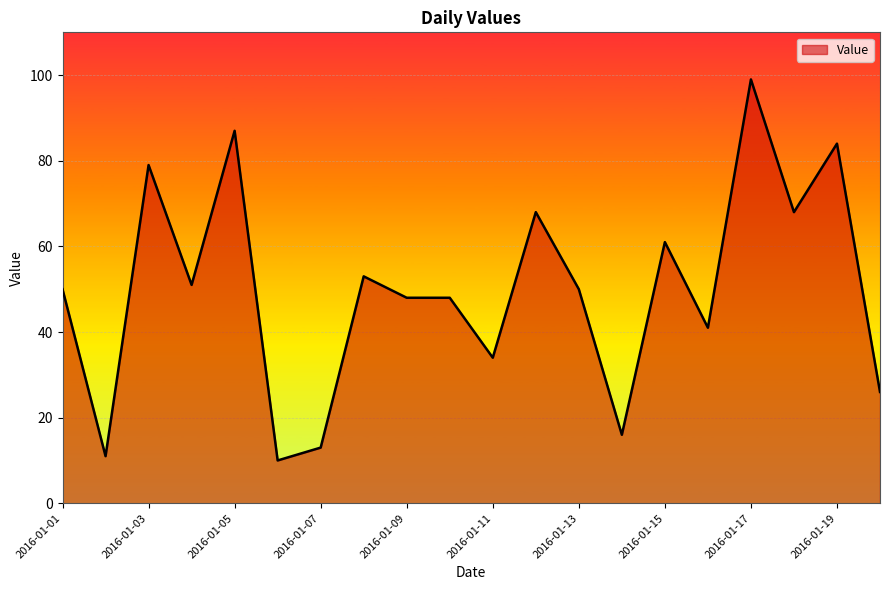

What is the average value?

50